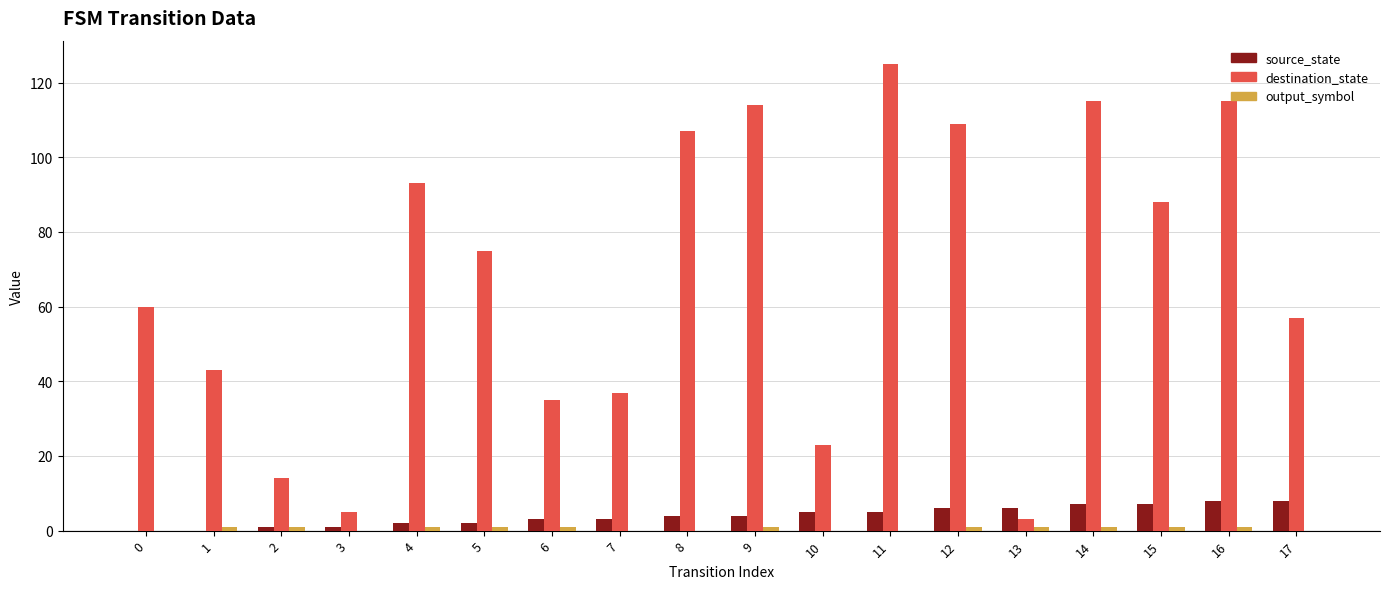

What is the highest value of the destination_state series?

125